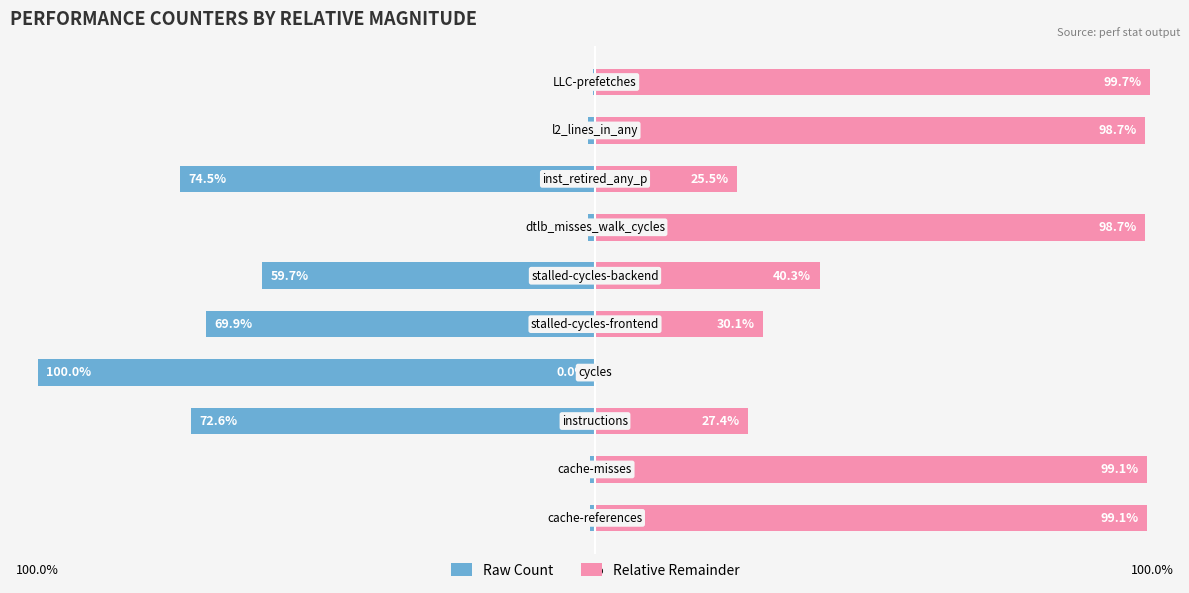

What is the difference between the highest and lowest values at 9?

100.0